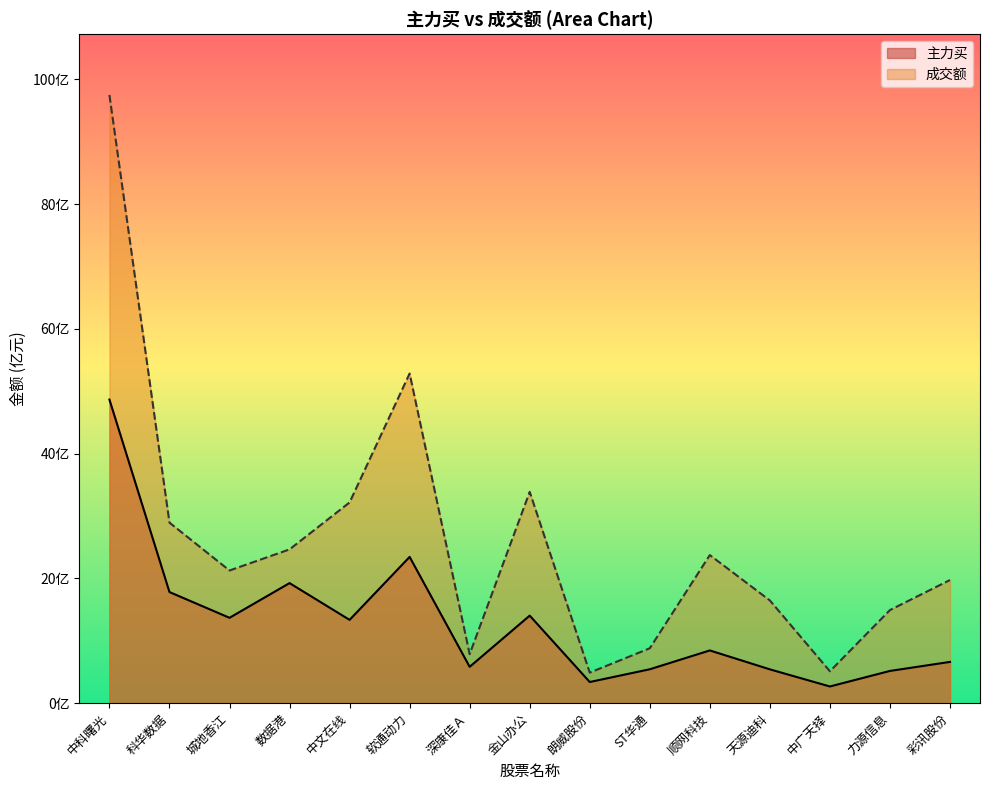

Does the chart display data point markers on the line(s)?

No